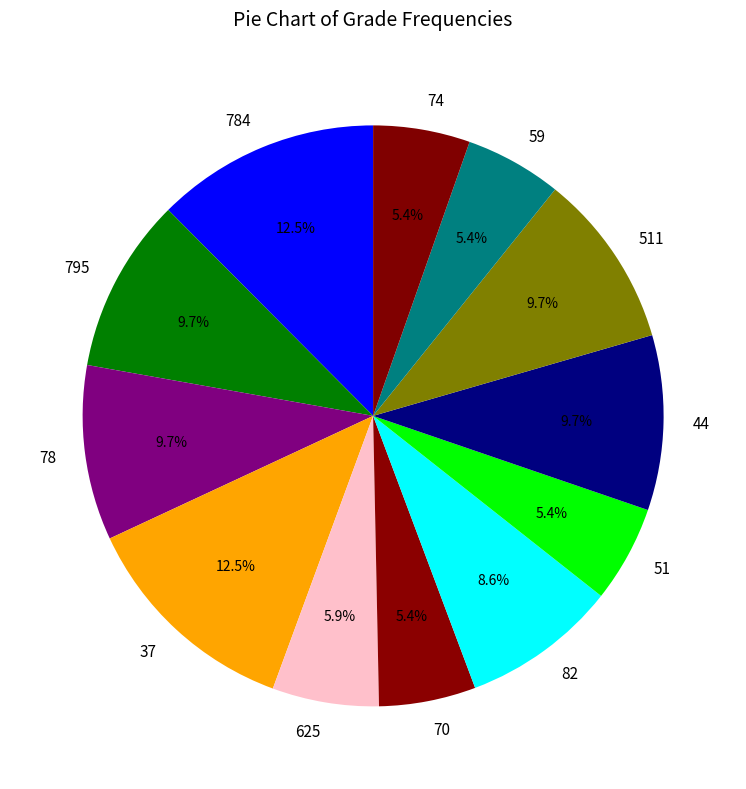

Count the number of slices in the pie.

12